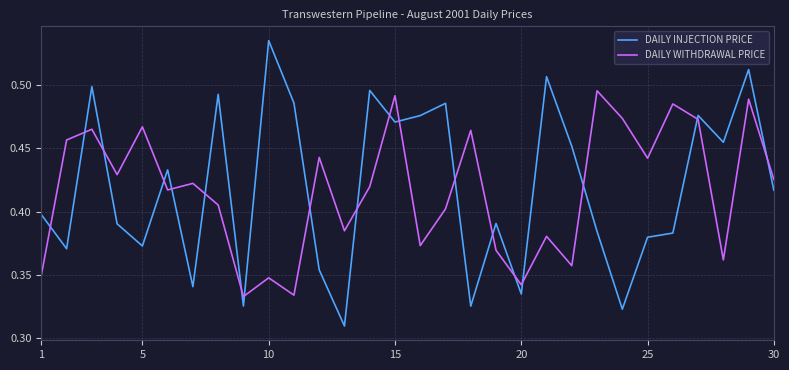

List the series in order of their peak value, highest first.

DAILY INJECTION PRICE, DAILY WITHDRAWAL PRICE